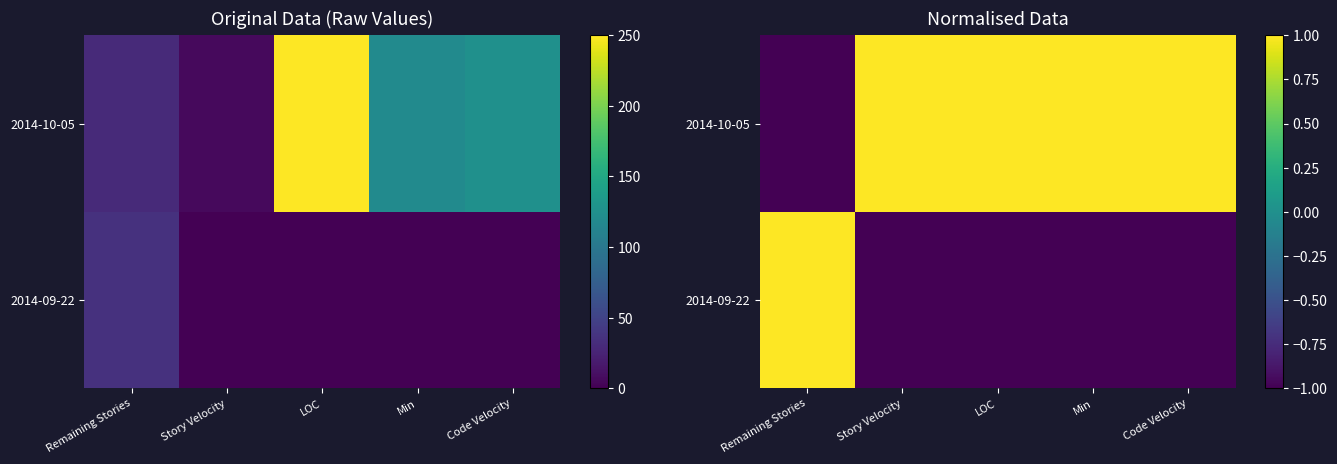

Which series has the widest spread of values?

2014-09-22